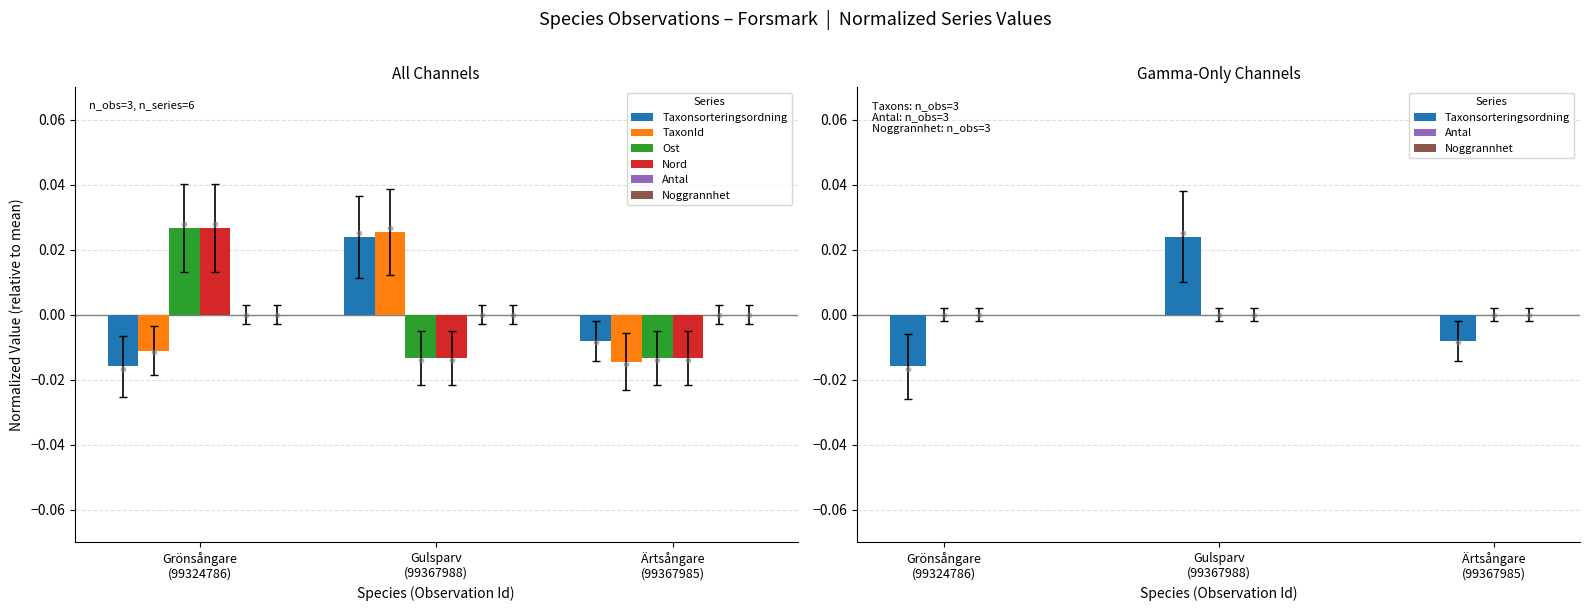

At which category is the sum across all series the highest?

Grönsångare
(99324786)